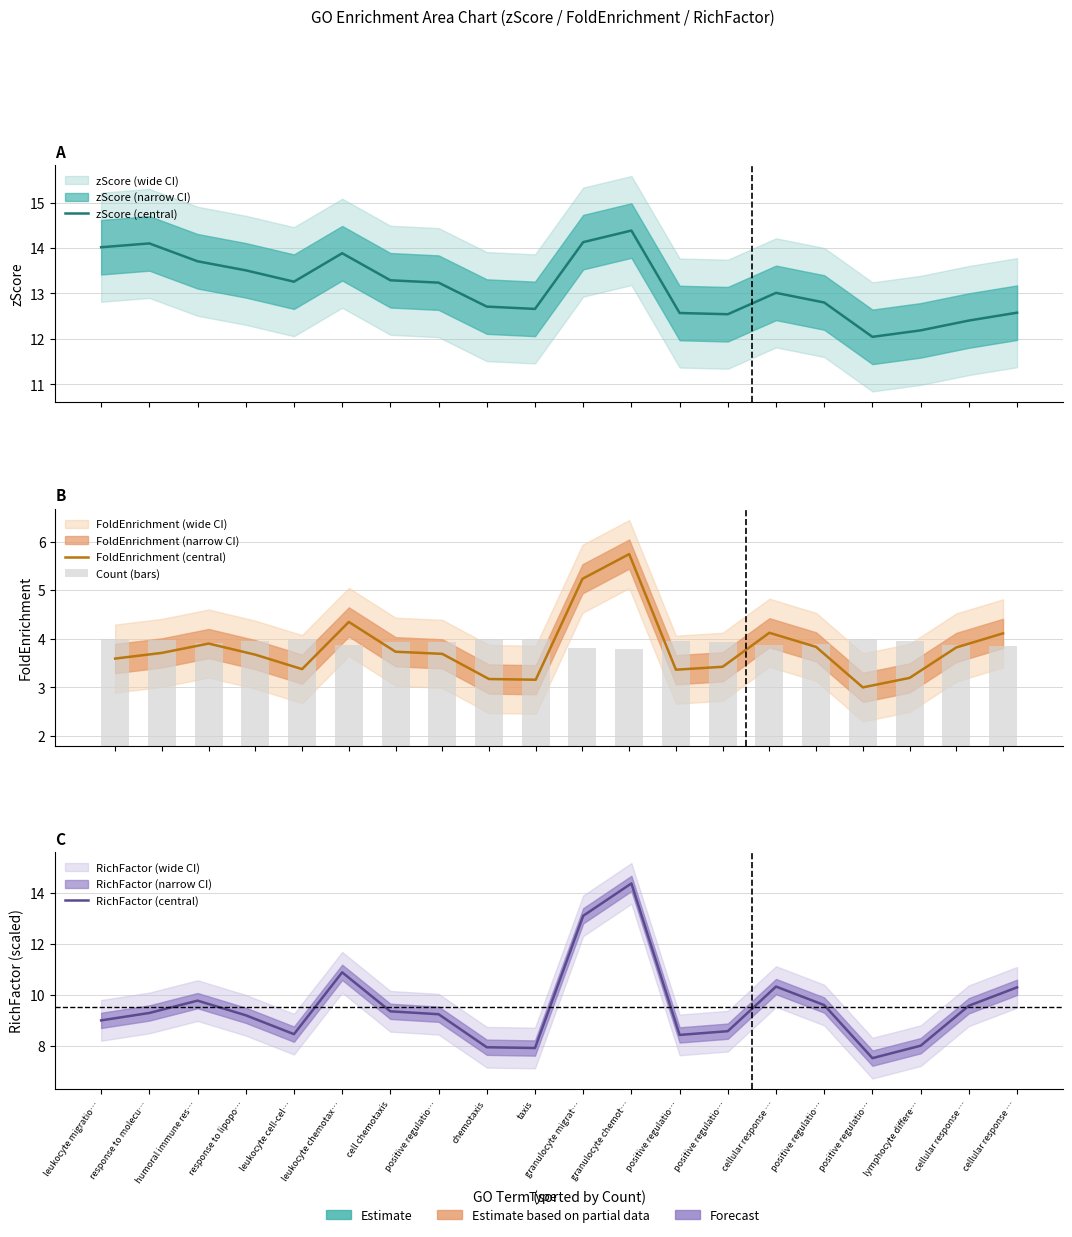

What is the difference between the maximum and minimum values in the RichFactor (central) series?

6.9